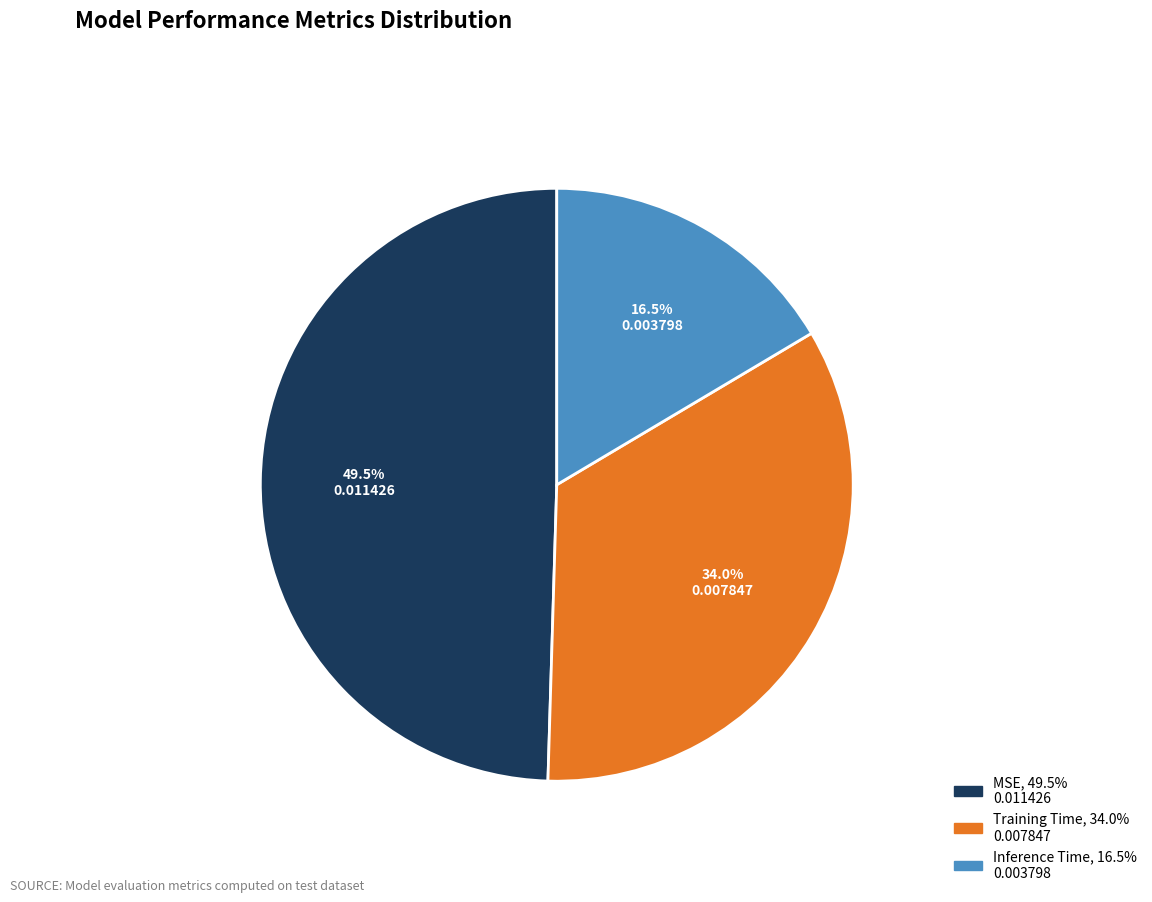

Which slice is the smallest?

Inference Time